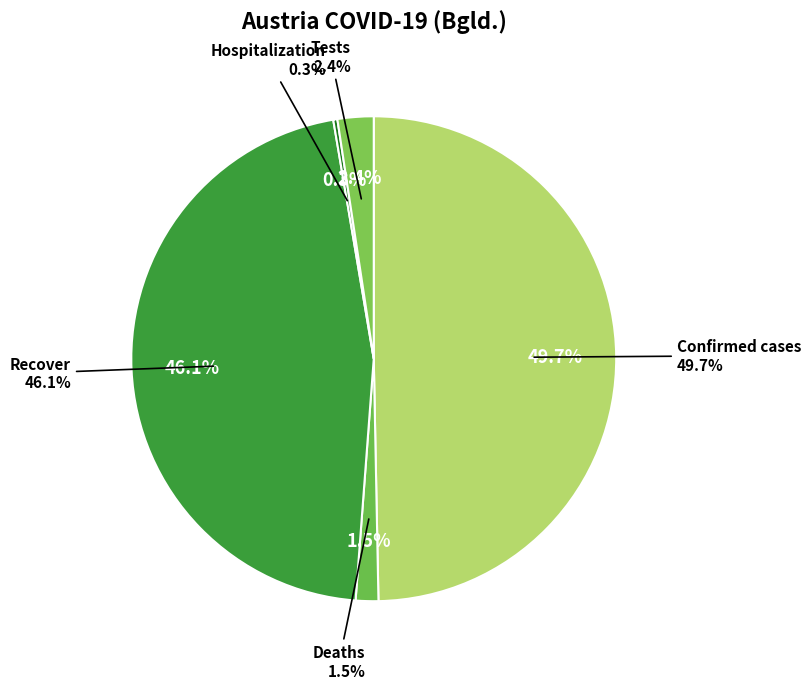

The Hospitalization slice represents 13% of the pie. True or false?

False